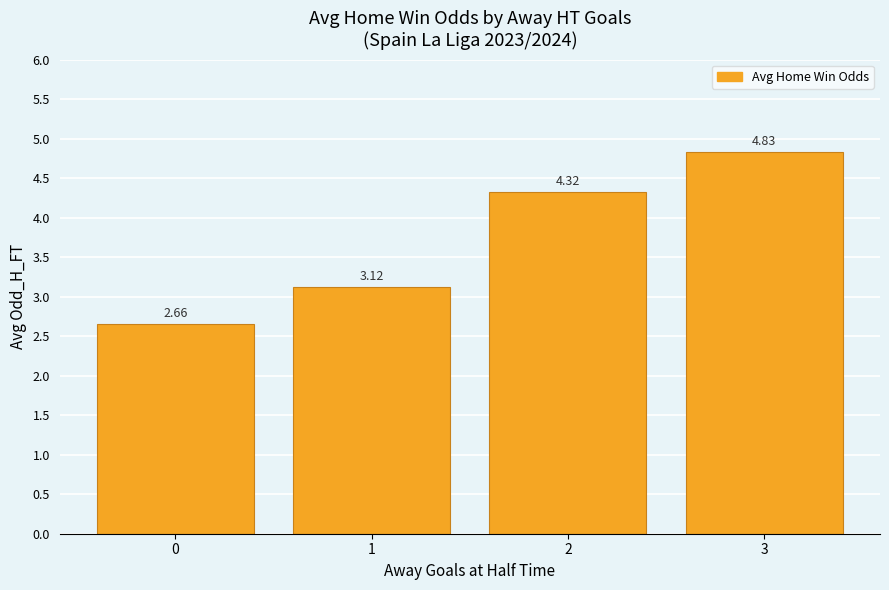

List the labels in order of value, smallest first.

0, 1, 2, 3